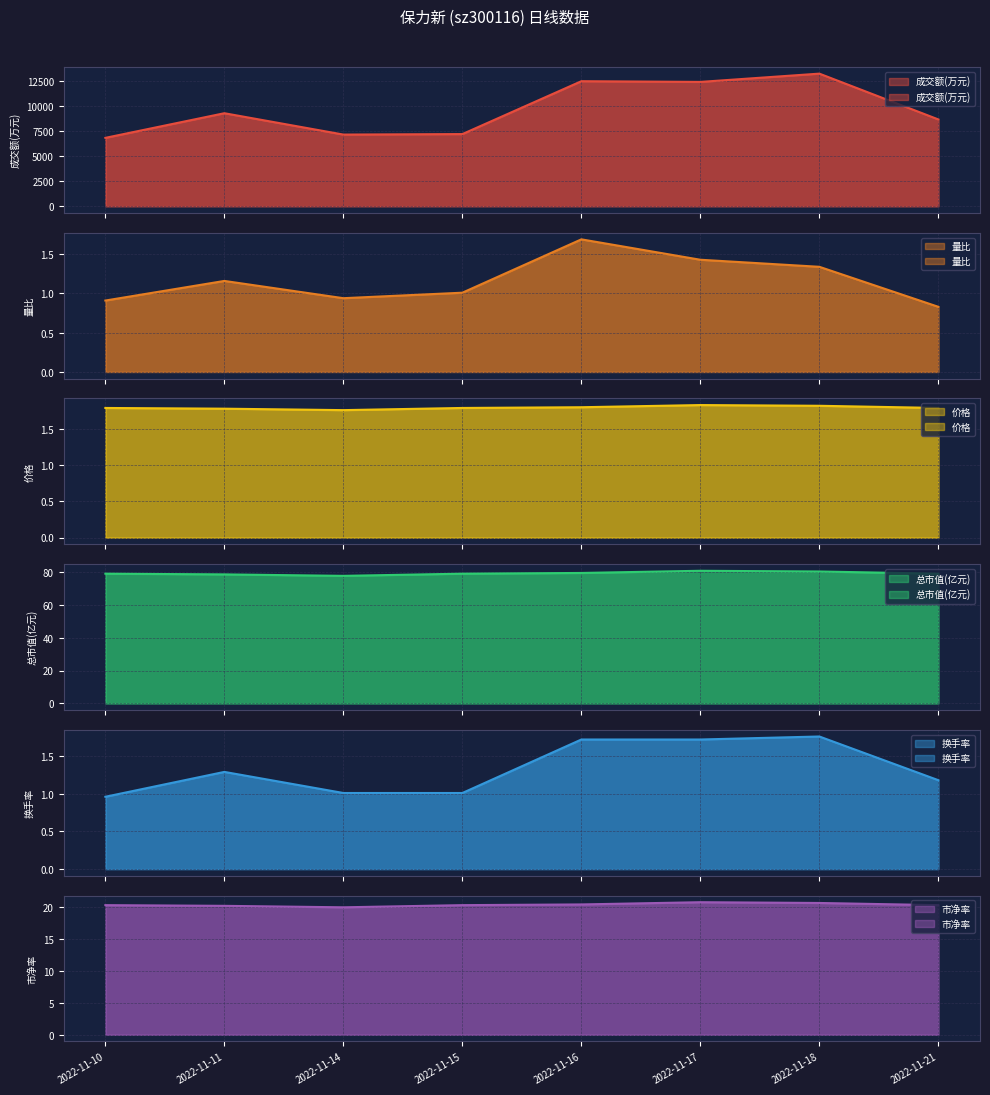

What is the difference between the 总市值(亿元) values at 2022-11-16 and 2022-11-11?

0.9